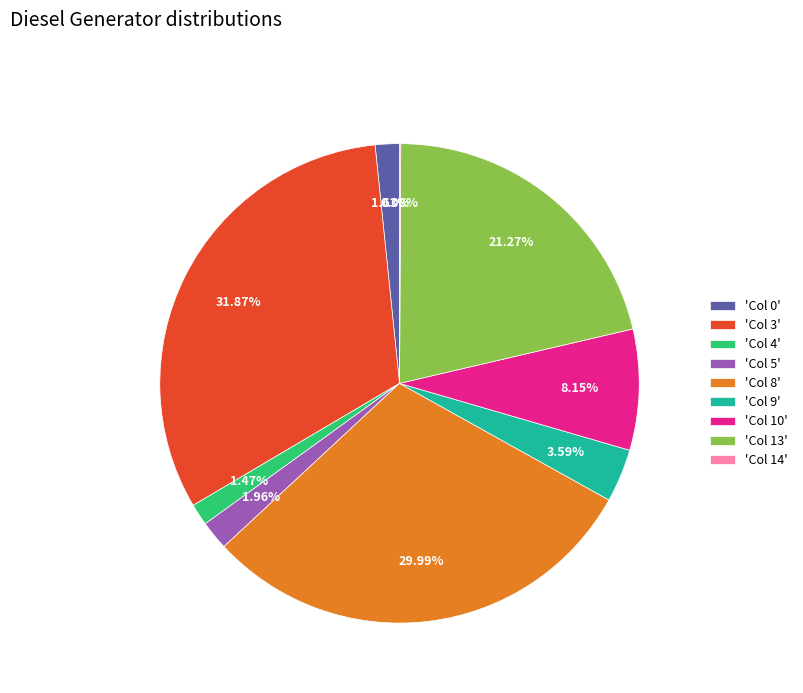

Do 'Col 9' and 'Col 8' together represent more than half of the pie?

No